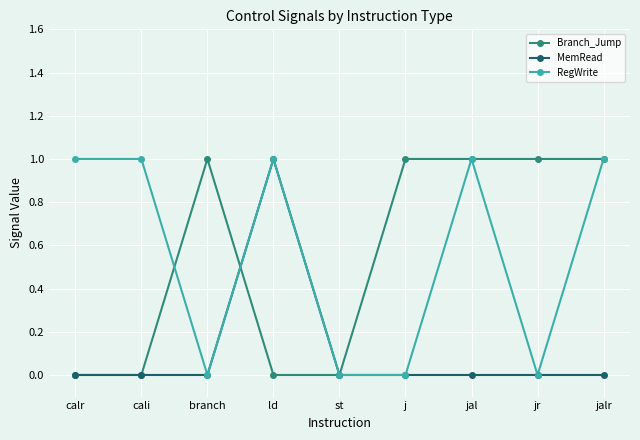

At which category does Branch_Jump reach its first local peak?

branch